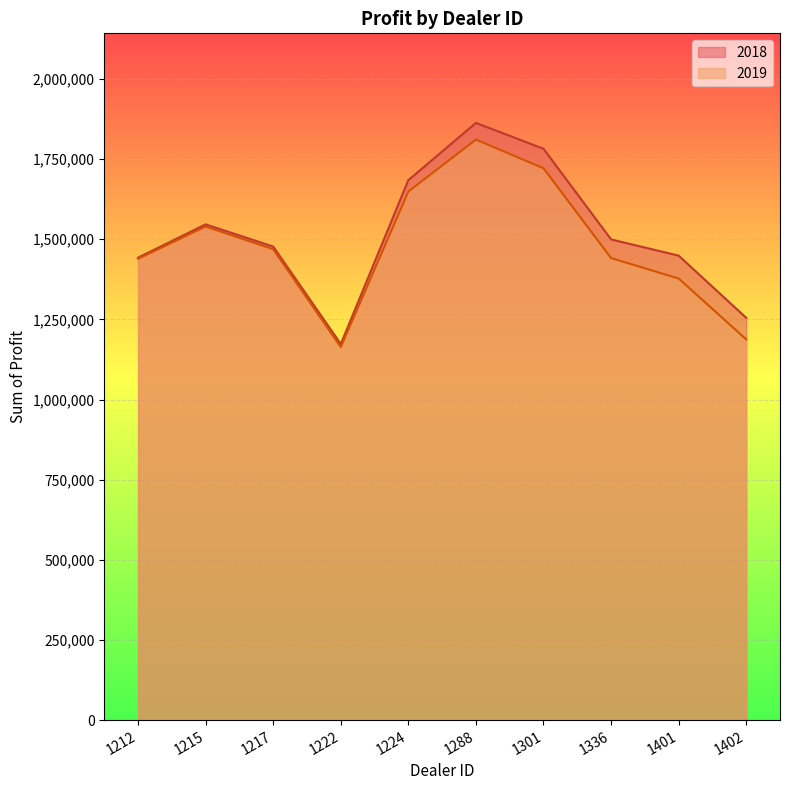

What is the value of the 2018 point at the 4th from the left?

1173165.0